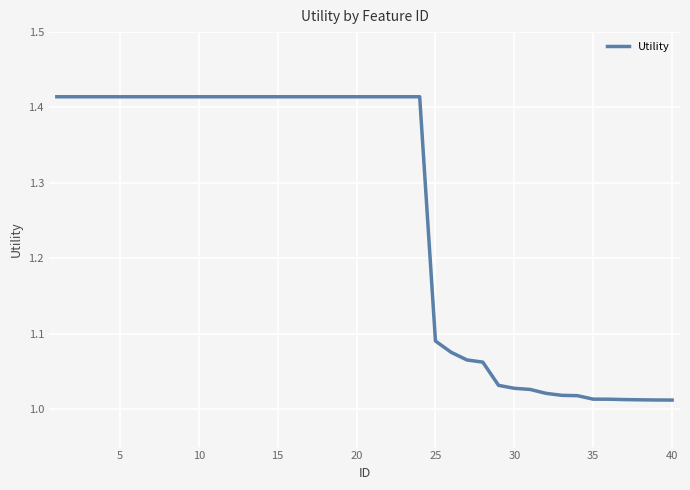

What is the average value?

1.3